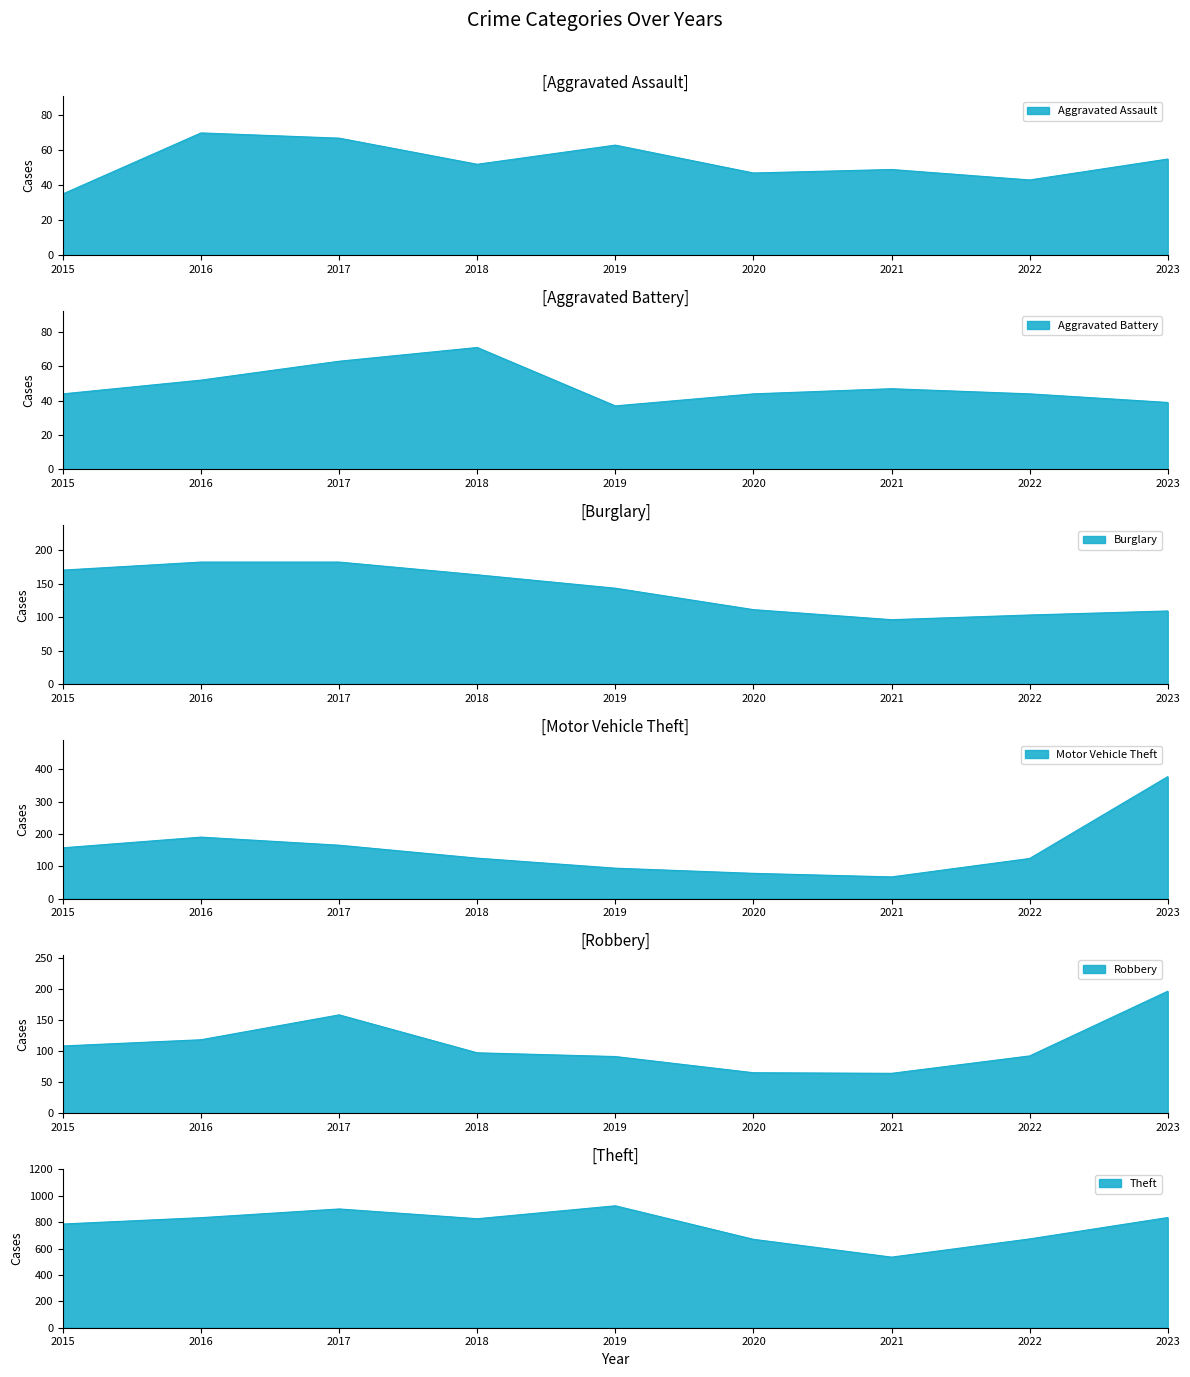

Reading left to right, what are all the values shown in this chart?

Aggravated Assault: 35	70	67	52	63	47	49	43	55
Aggravated Battery: 44	52	63	71	37	44	47	44	39
Burglary: 170	182	182	163	143	111	96	103	109
Motor Vehicle Theft: 157	190	165	125	94	78	67	124	377
Robbery: 108	118	158	97	91	65	64	92	196
Theft: 786	834	900	826	924	670	535	673	835